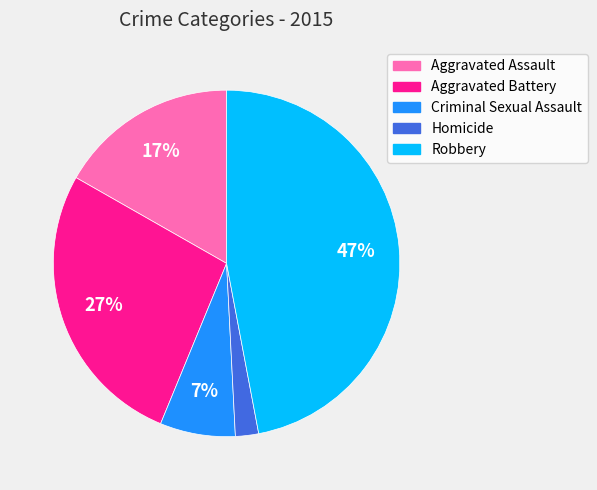

To the nearest percent, what is the combined percentage of Aggravated Battery and Criminal Sexual Assault?

34%